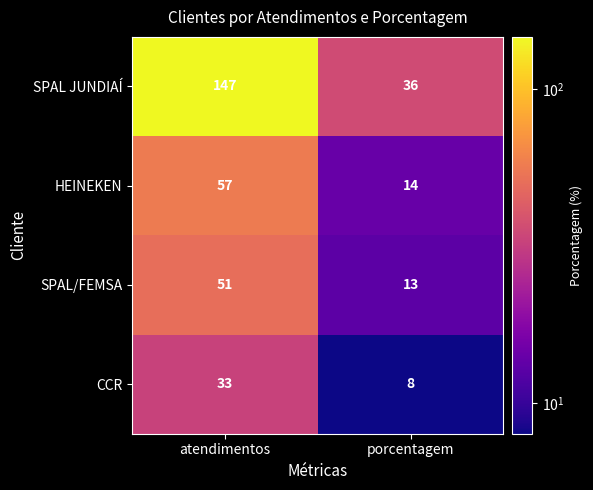

Is it true that SPAL/FEMSA equals 51 at atendimentos?

True